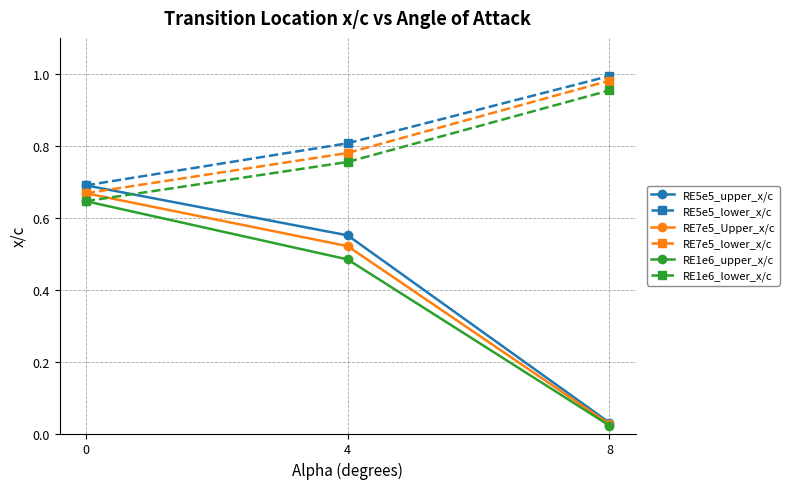

Which label corresponds to the smallest value in the chart?

8